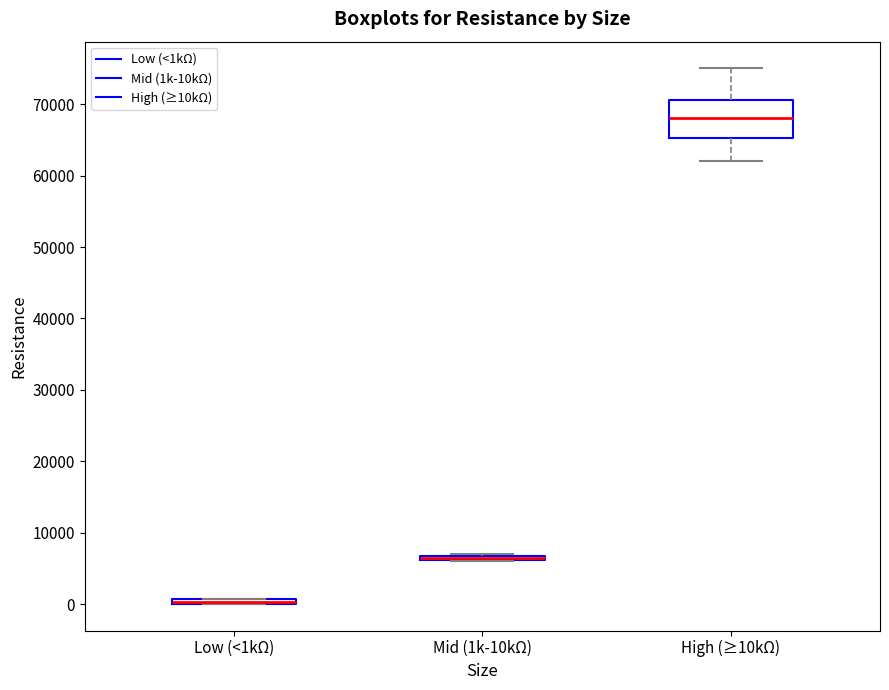

Comparing the boxes themselves (not the whiskers), which one is the tallest?

High (≥10kΩ)